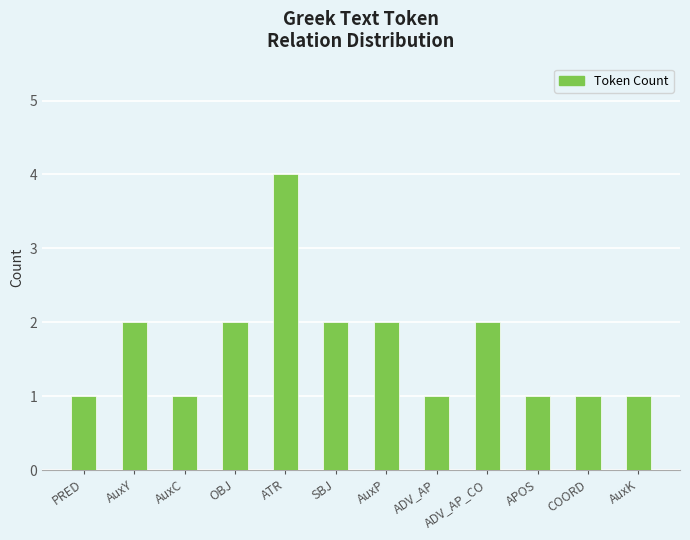

What is the change in value from AuxC to SBJ?

+1